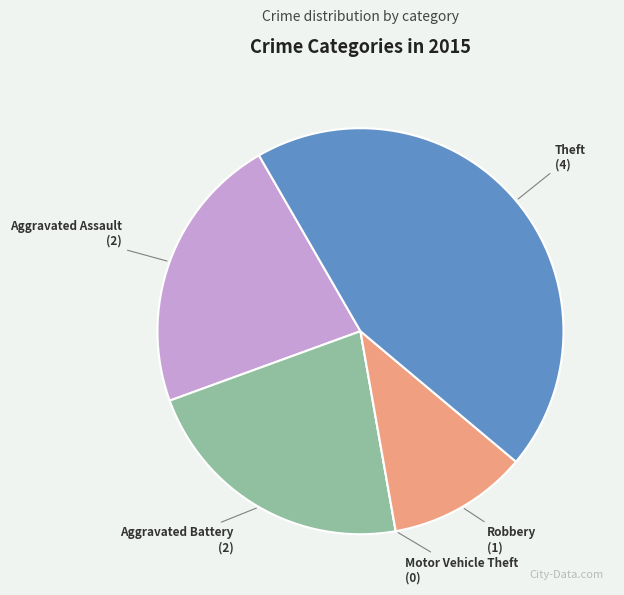

Approximately how many times larger is the value at Aggravated Assault compared to Robbery?

2.0